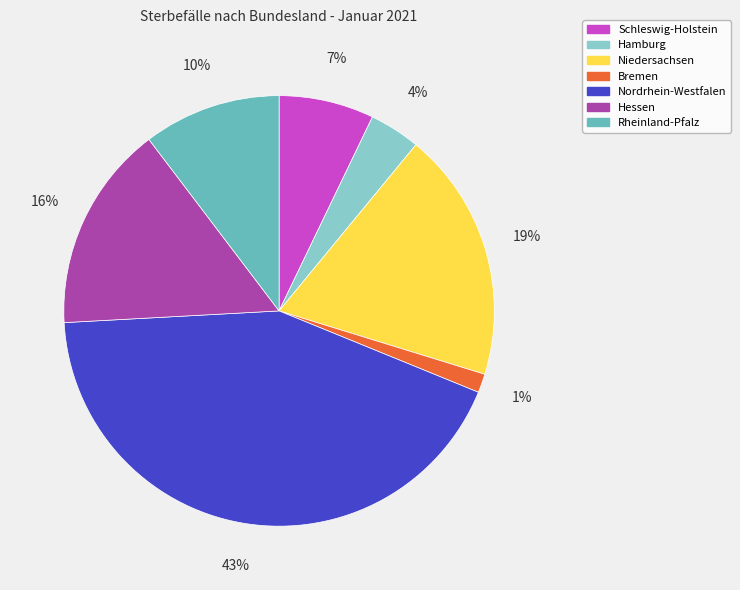

Does any single category account for the majority?

No